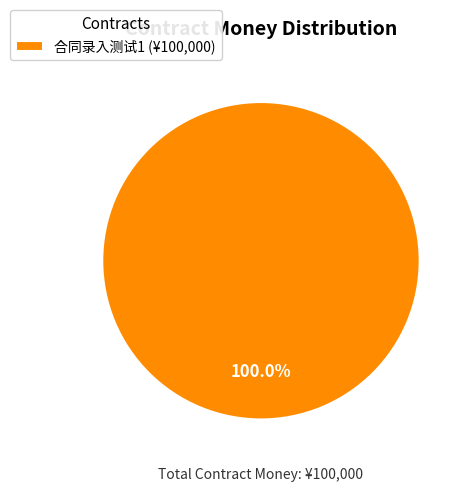

Is there a majority slice in this chart?

Yes